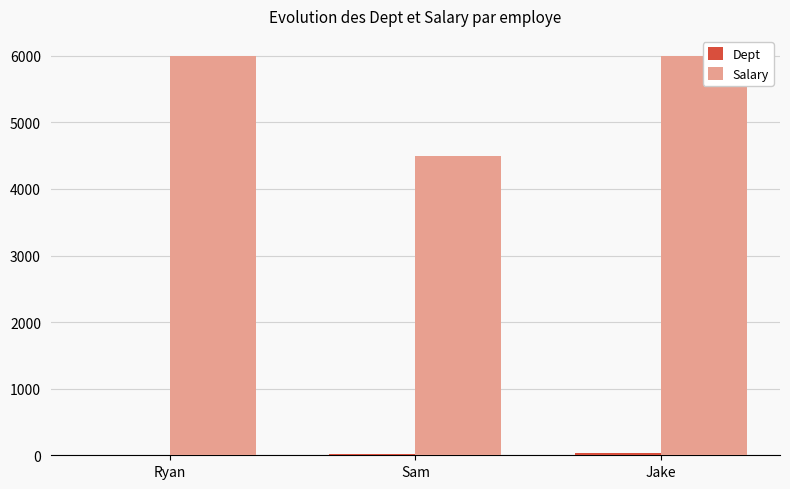

What is the value of the Dept bar at the 1st from the left?

10